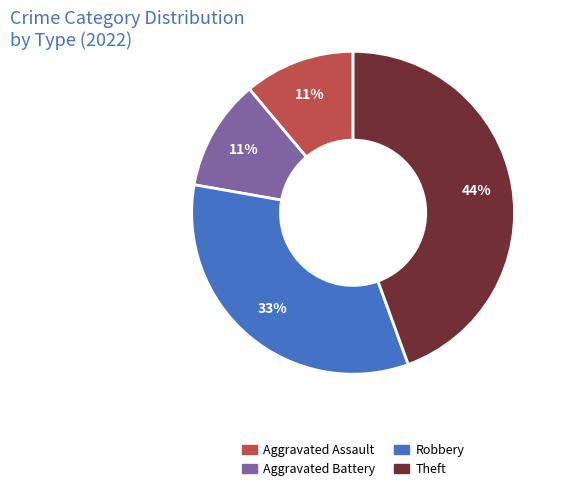

What is the ratio of the value at Robbery to the value at Aggravated Battery?

3.0